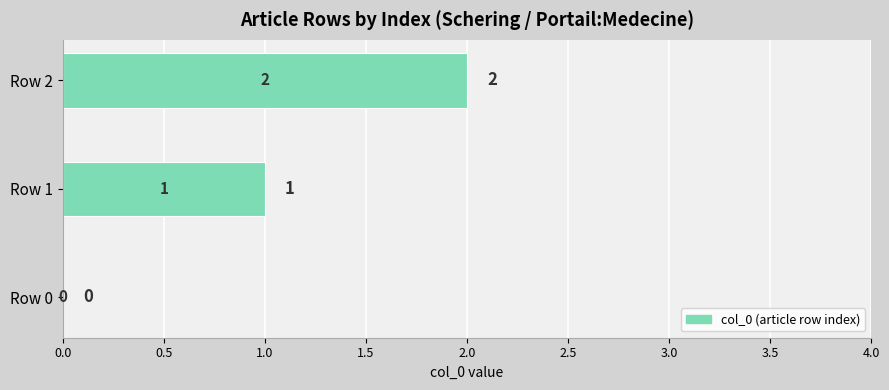

How many values are between 0 and 2?

3